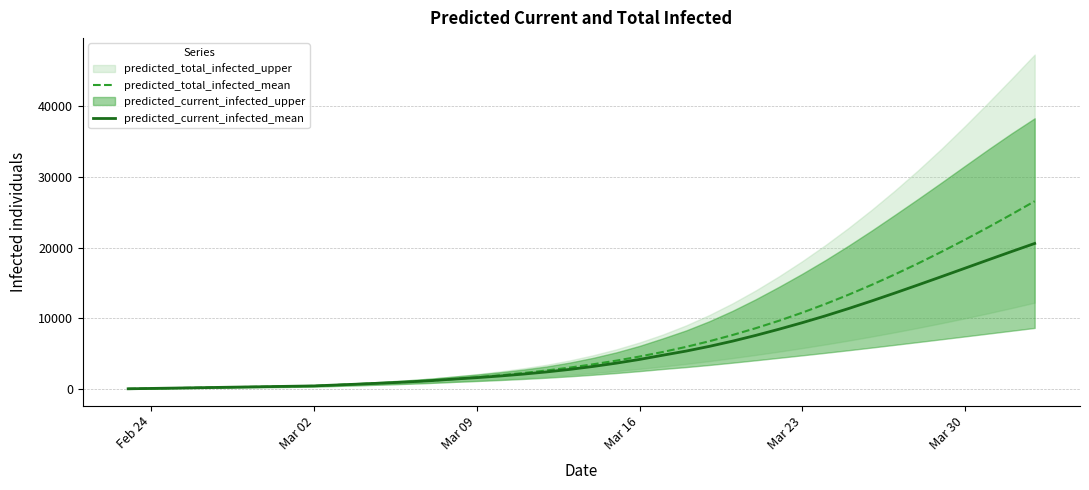

What is the sum of all predicted_total_infected_mean values?

275346